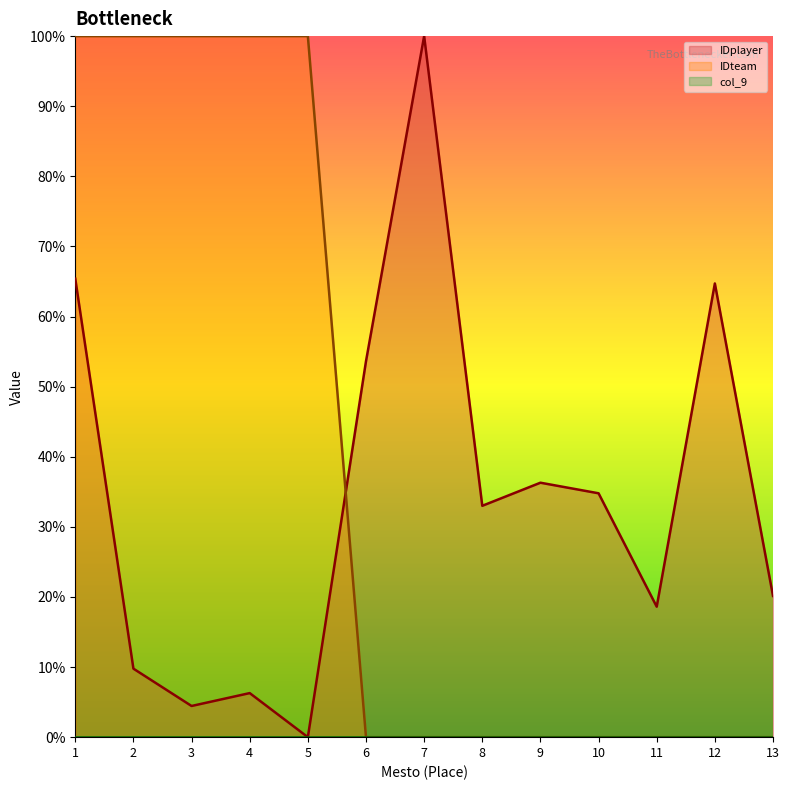

Where does the IDplayer series first go above 33?

1